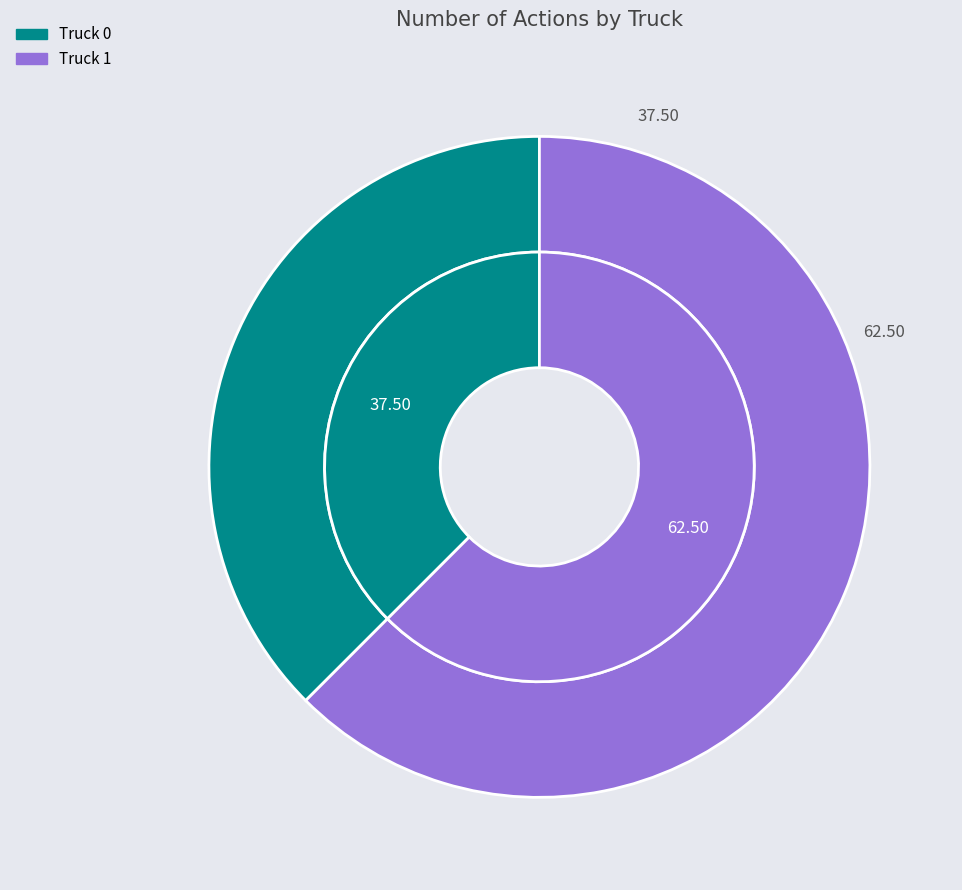

Does any single category account for the majority?

Yes